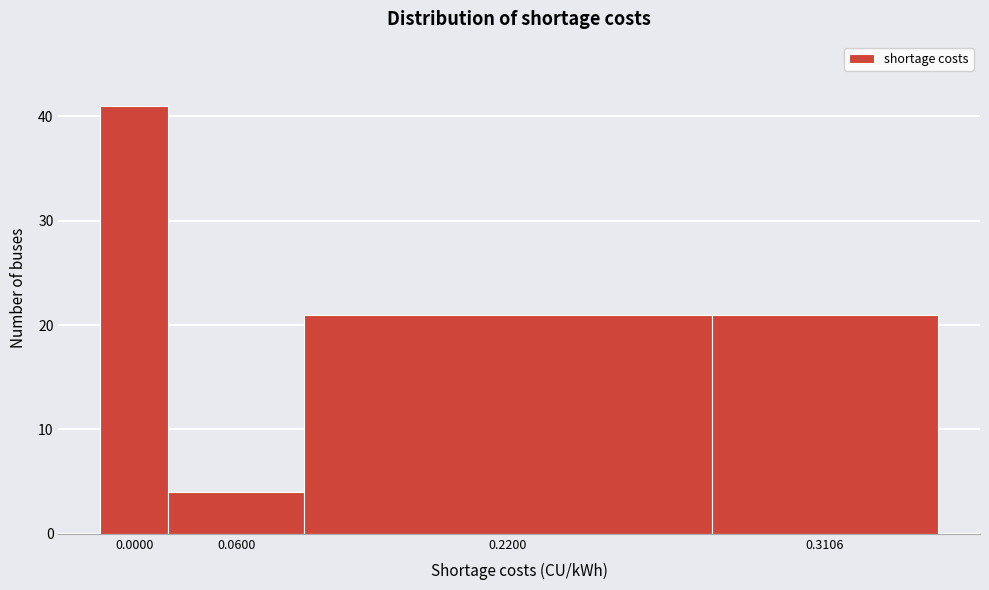

Reading left to right, what are all the values shown in this chart?

41	4	21	21